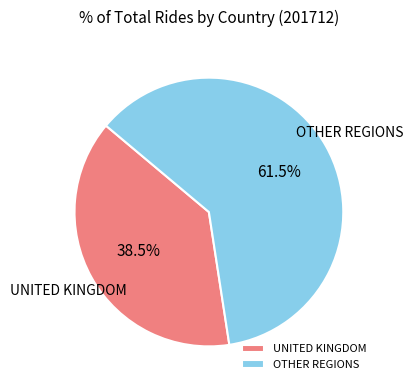

What is the largest slice in the pie chart?

OTHER REGIONS